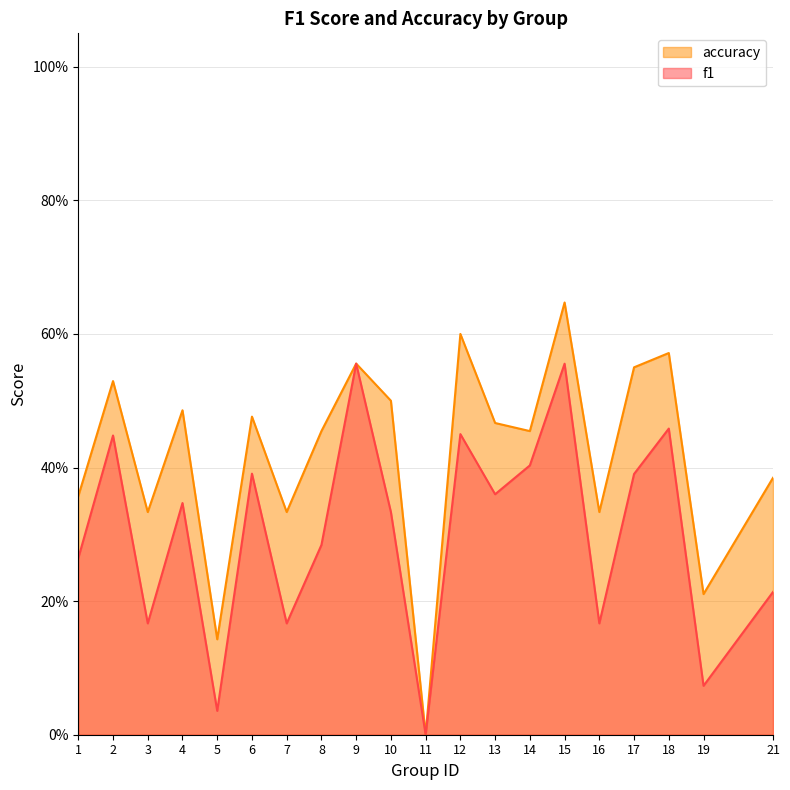

The value of accuracy at 11 is 0.4. True or false?

False